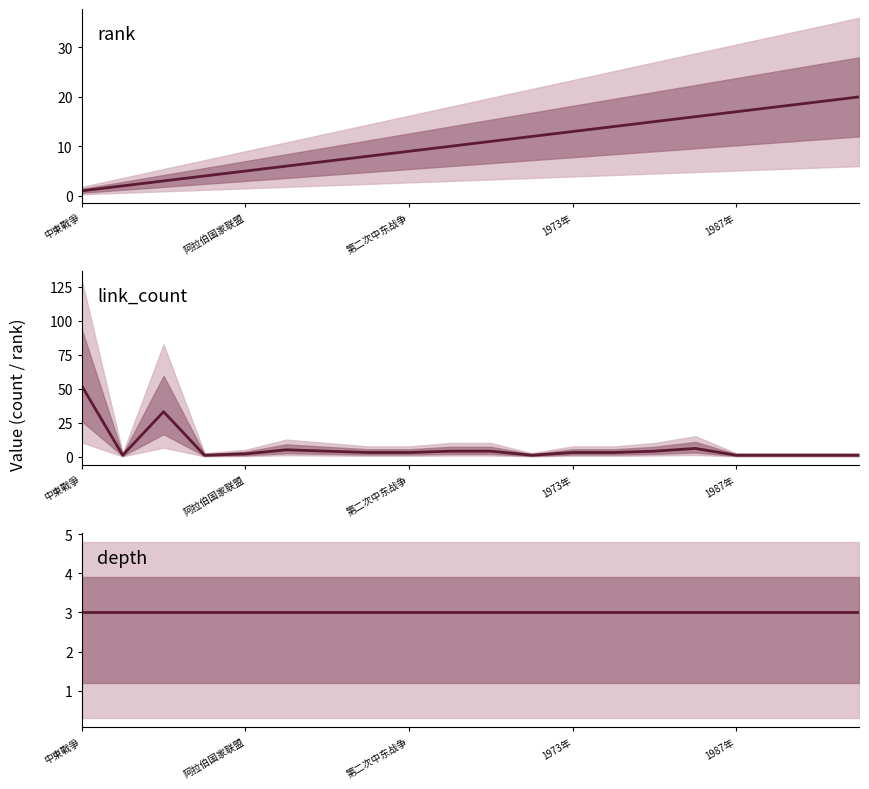

After their last crossing, which series has the higher values: depth or link_count?

depth